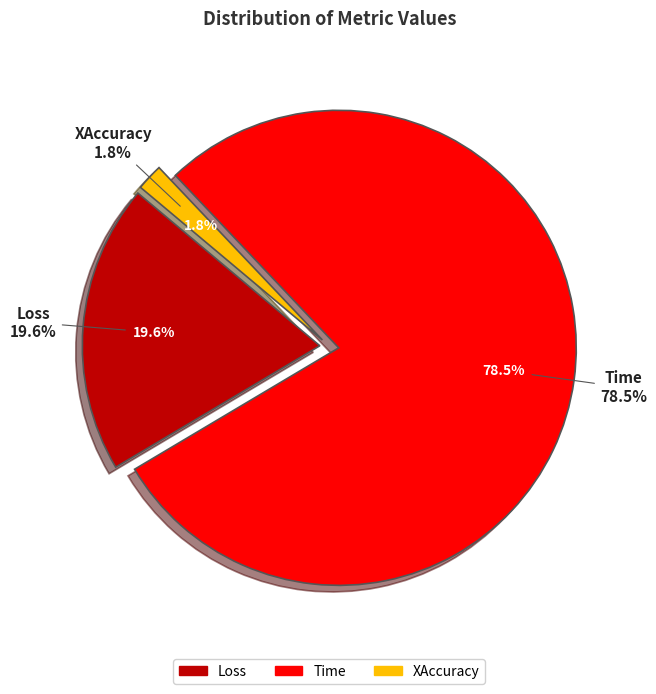

Does Loss represent more than half of the total?

No